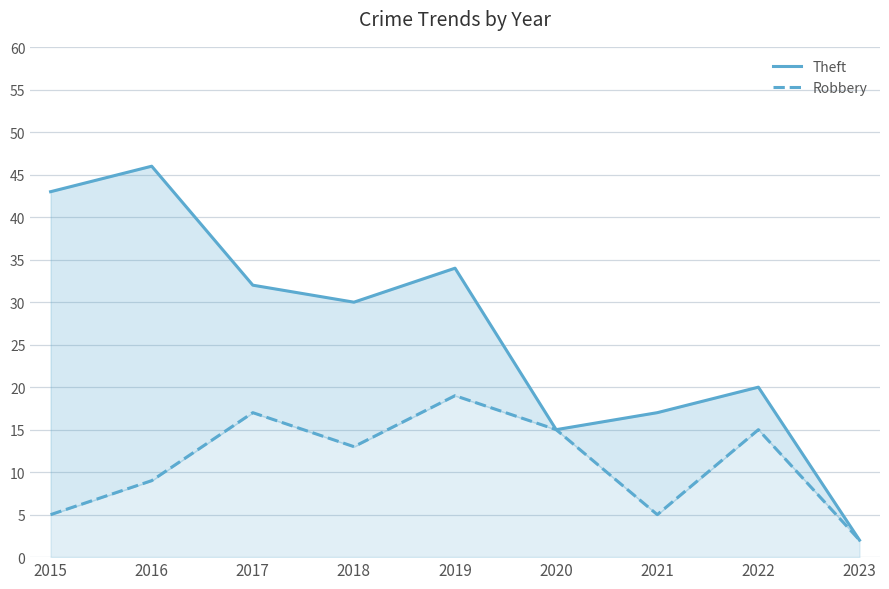

What is the smallest value displayed?

2